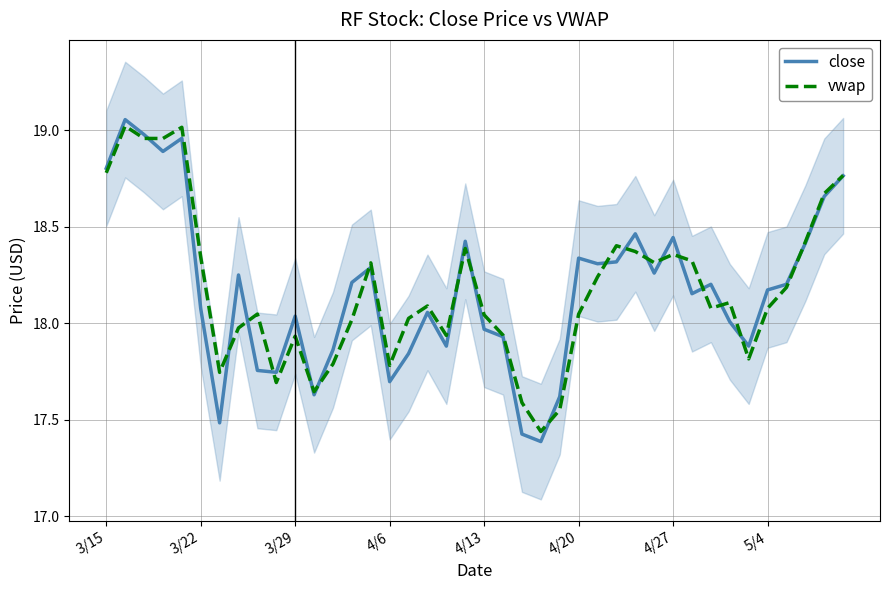

What is the average value of the vwap series?

18.2